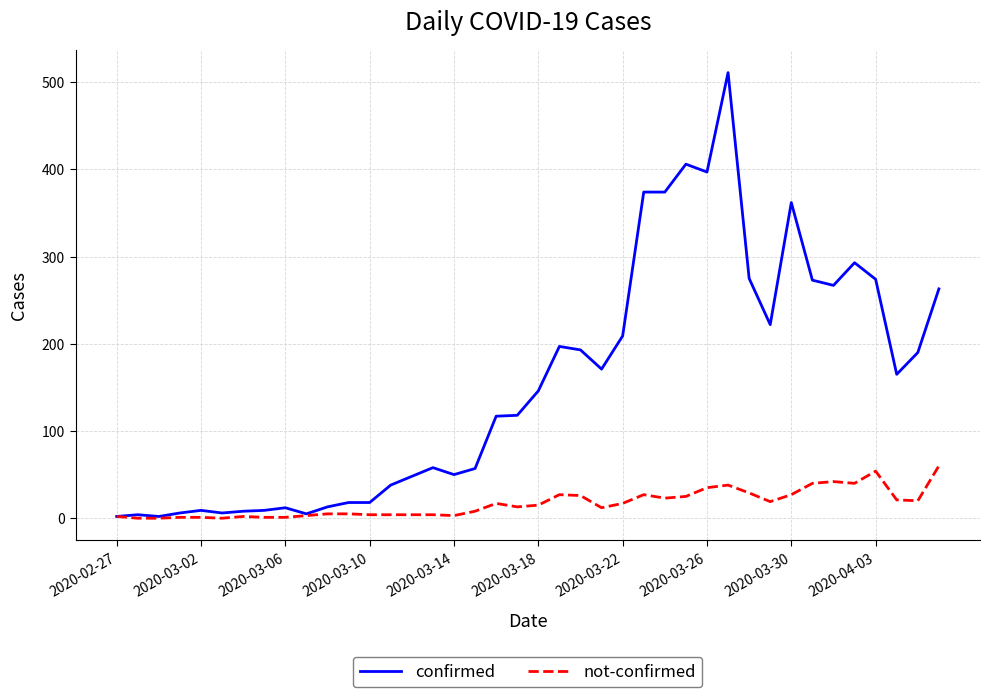

List the series in order of their overall mean, lowest first.

not-confirmed, confirmed